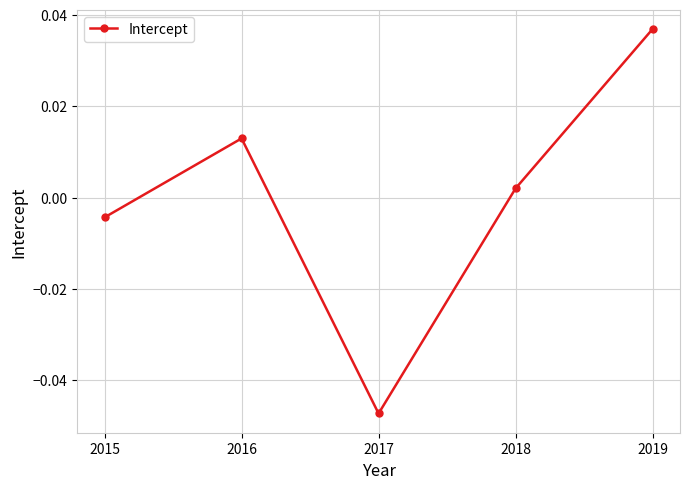

How many positive values are there?

3